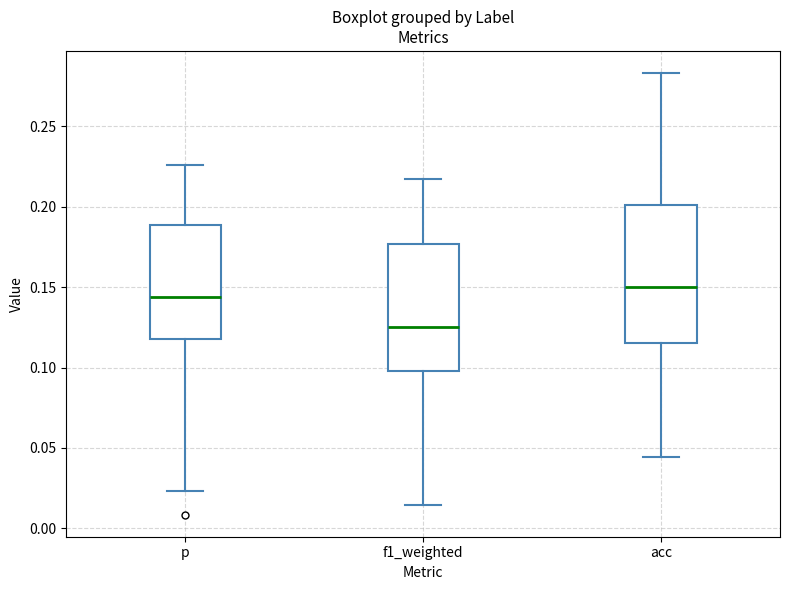

Which box has the highest median line?

acc